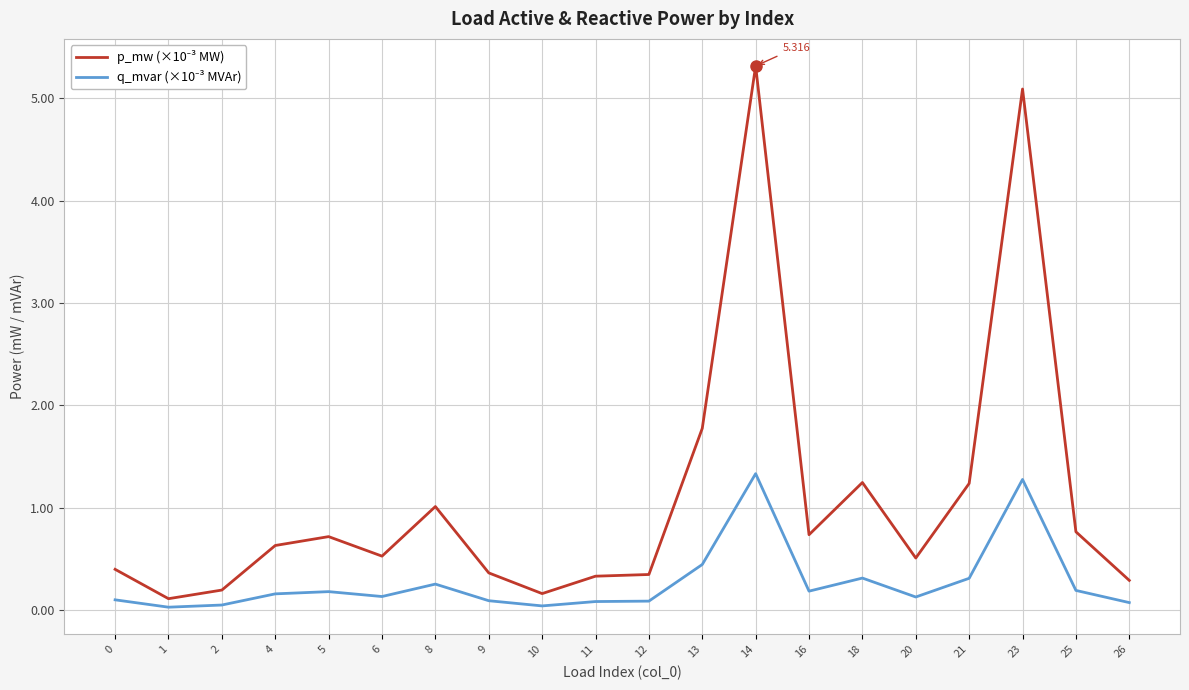

How many lines are shown in the chart?

2